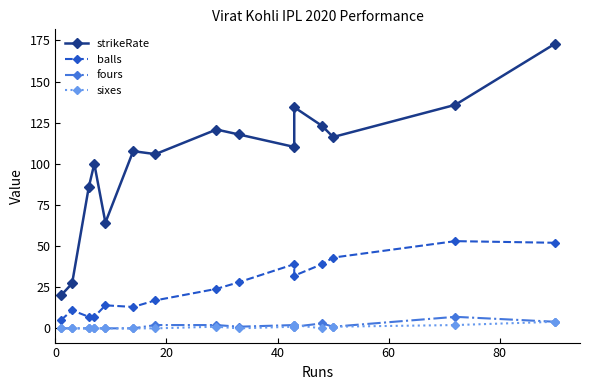

Reading left to right, transcribe all the data shown in this chart.

strikeRate: 20.0	27.3	85.7	100.0	64.3	107.7	105.9	120.8	117.8	110.2	134.4	123.1	116.3	135.8	173.1
balls: 5.0	11.0	7.0	7.0	14.0	13.0	17.0	24.0	28.0	39.0	32.0	39.0	43.0	53.0	52.0
fours: 0.0	0.0	0.0	0.0	0.0	0.0	2.0	2.0	1.0	2.0	1.0	3.0	1.0	7.0	4.0
sixes: 0.0	0.0	0.0	0.0	0.0	0.0	0.0	1.0	0.0	1.0	2.0	0.0	1.0	2.0	4.0